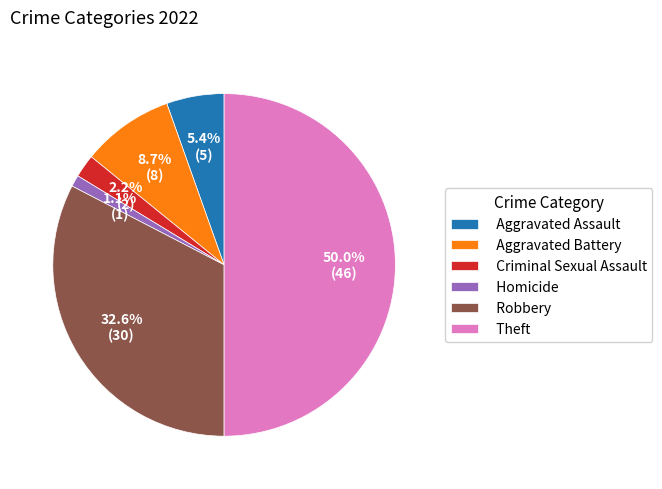

Rank the categories by value from lowest to highest.

Homicide, Criminal Sexual Assault, Aggravated Assault, Aggravated Battery, Robbery, Theft